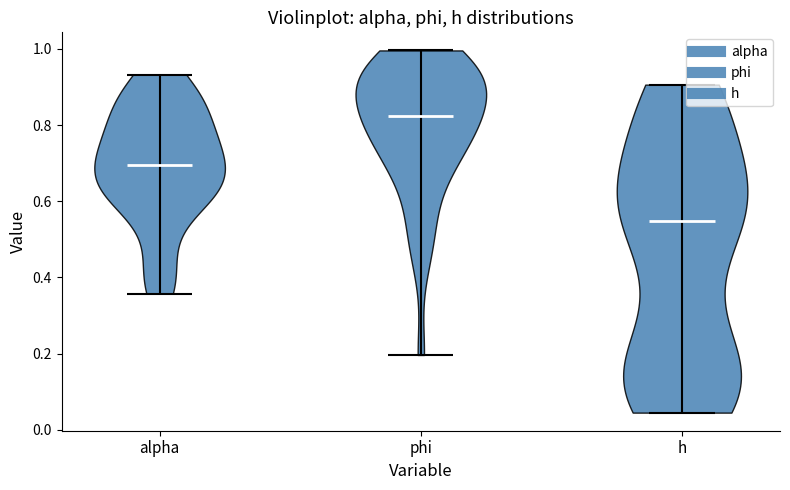

Reading left to right, read every violin against the y-axis: where its median line is, and the lowest and highest points it reaches. The values are not printed on the chart, so give them approximately, as read against the axis.

alpha: median line 0.70, lowest point 0.36, highest point 0.94
phi: median line 0.82, lowest point 0.20, highest point 1.00
h: median line 0.54, lowest point 0.04, highest point 0.90